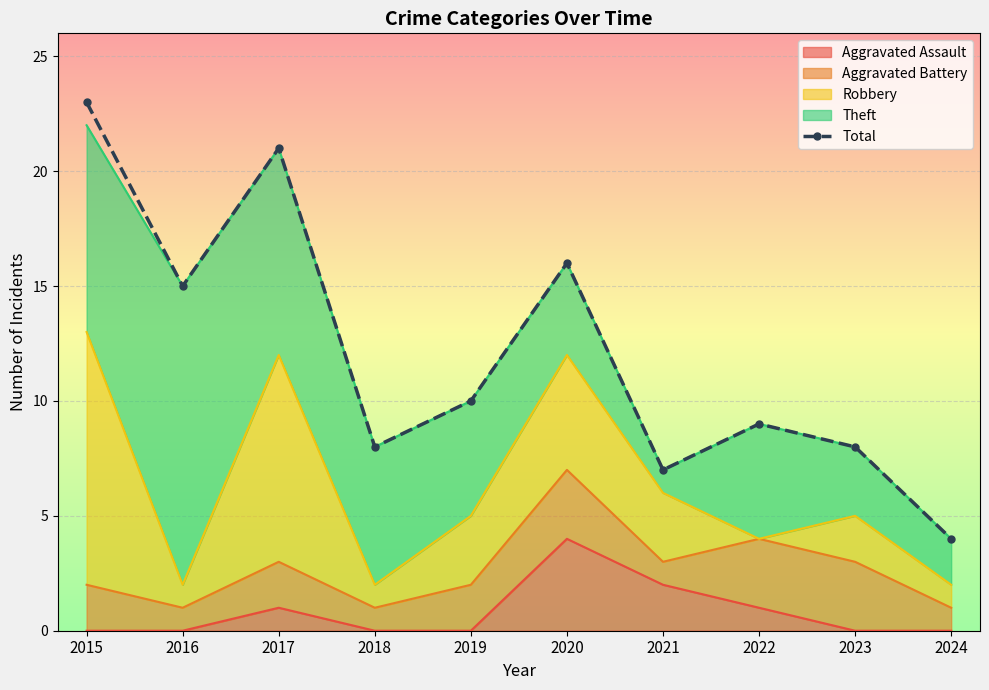

True or false: the data shows 12 at 2023.

False